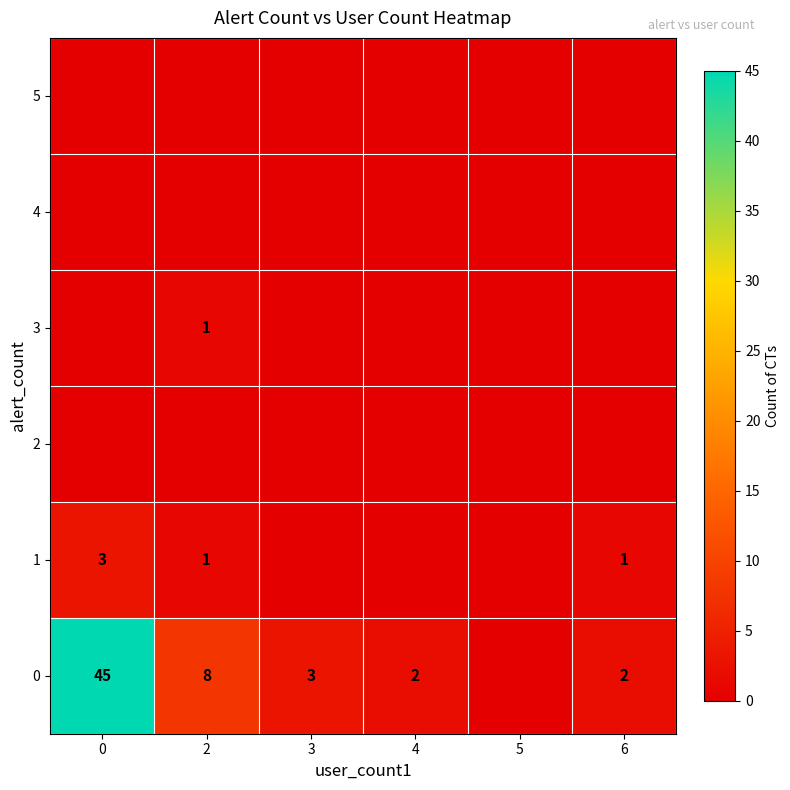

Which series has the largest total across all categories?

row_0